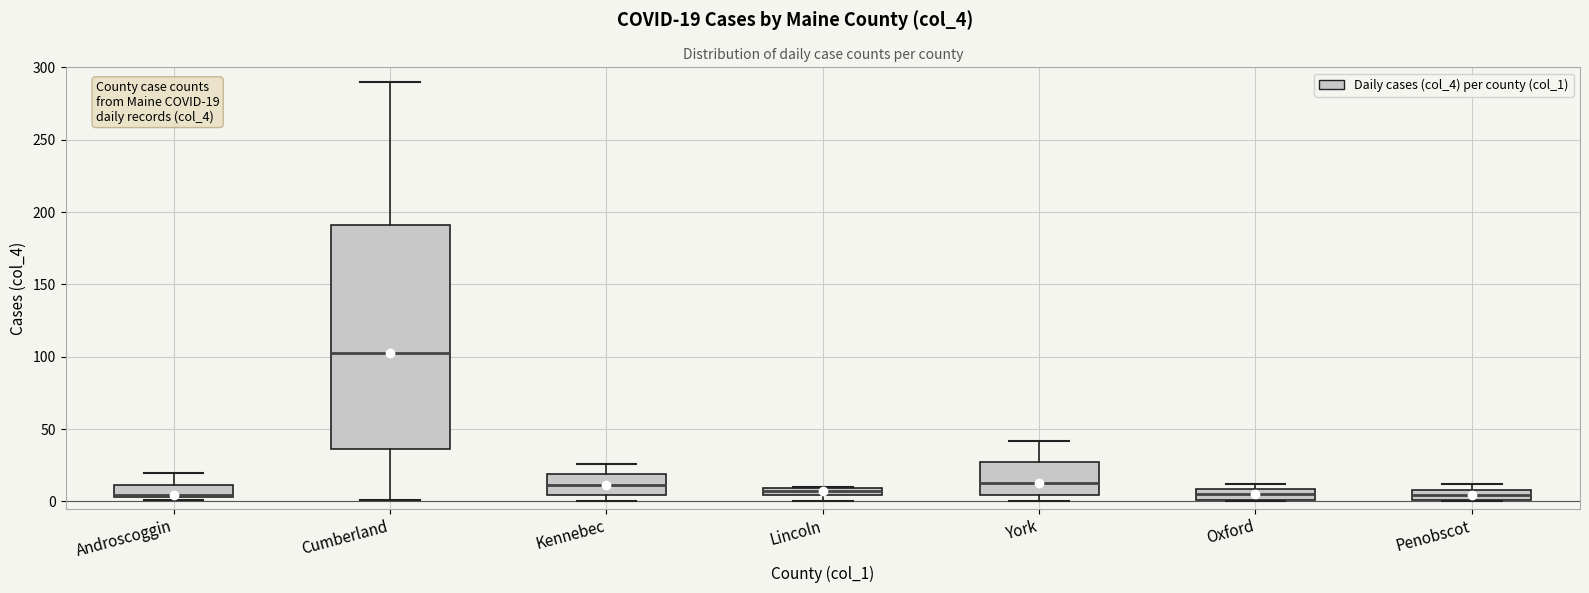

Comparing the boxes themselves (not the whiskers), which one is the tallest?

Cumberland